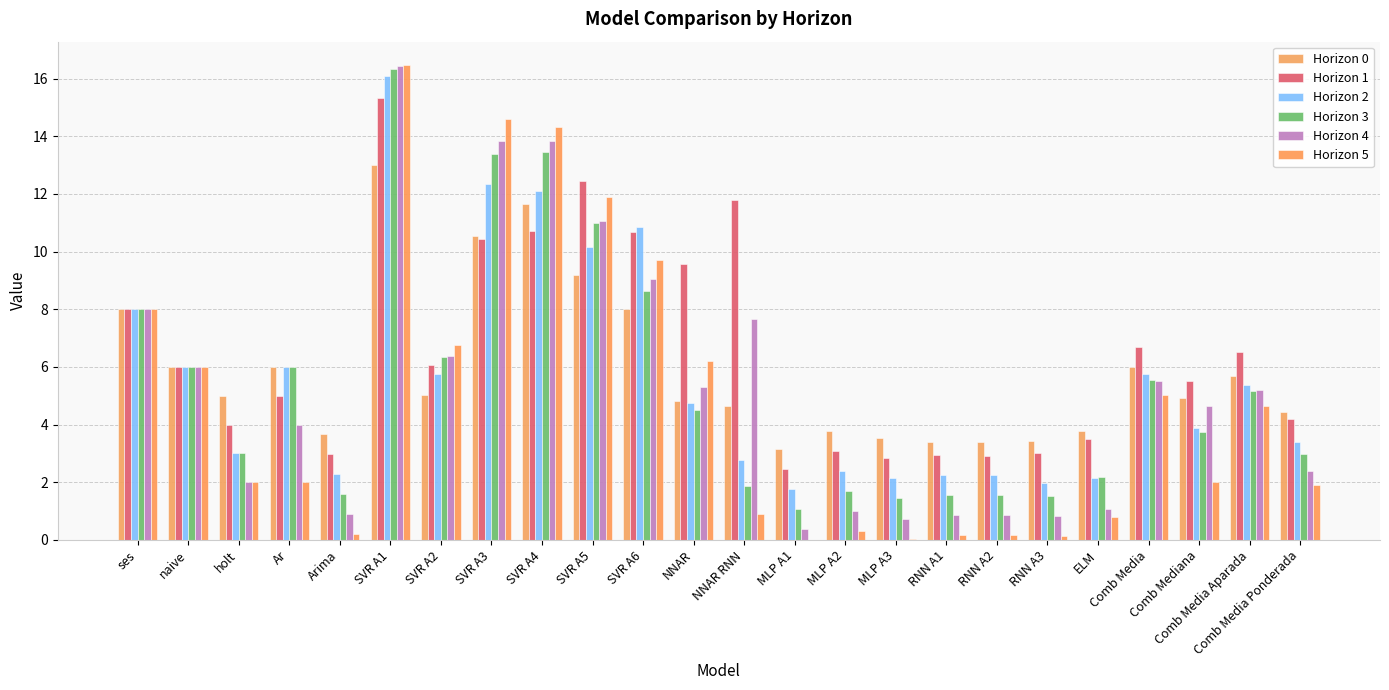

How many categories are shown in the chart?

24